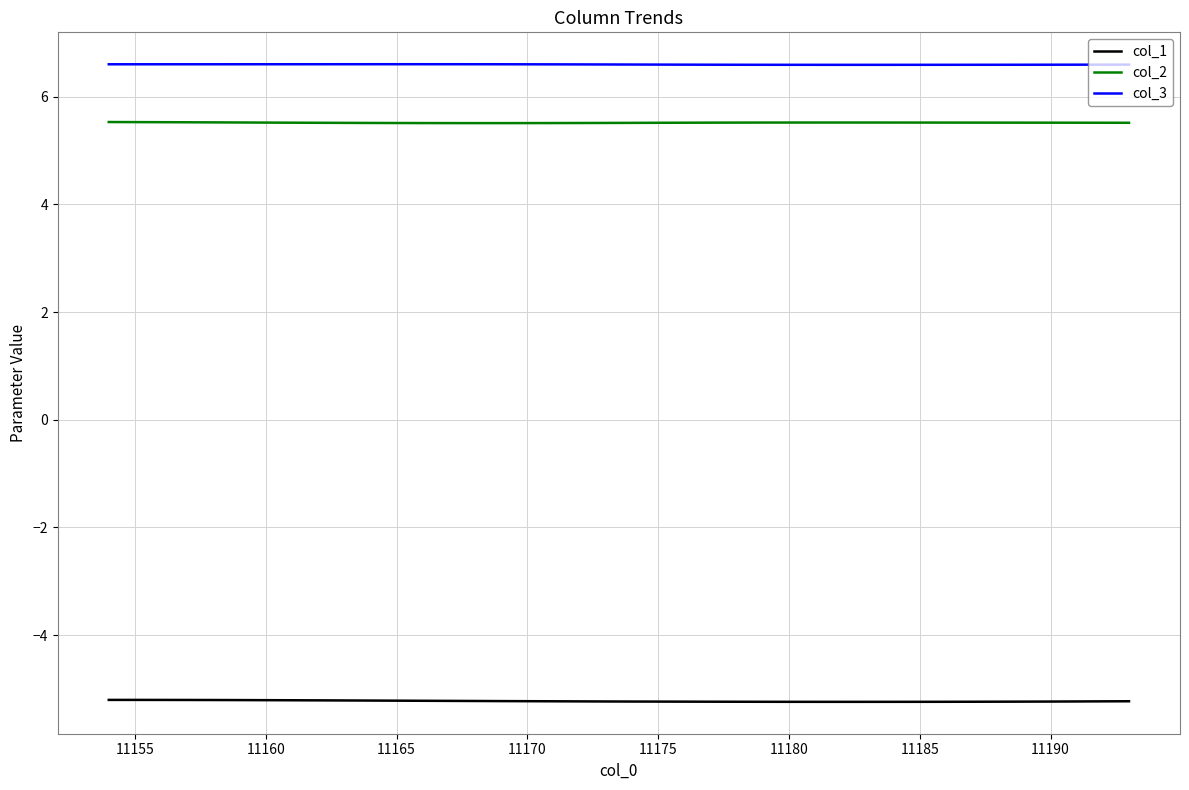

Which series has the largest range (max minus min)?

col_1